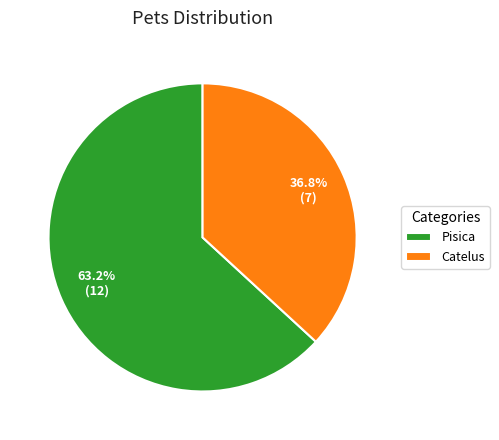

Does Catelus account for over 50% of the chart?

No